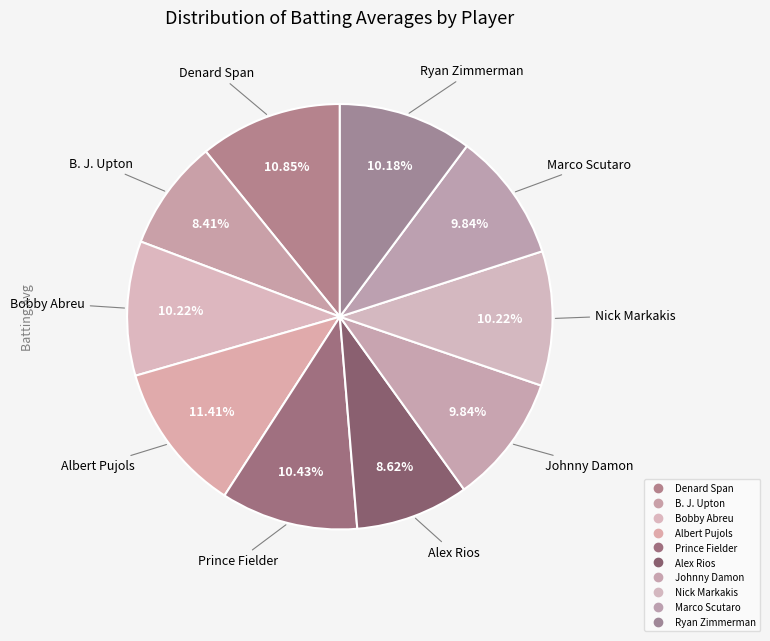

Which has a higher value, Albert Pujols or Ryan Zimmerman?

Albert Pujols